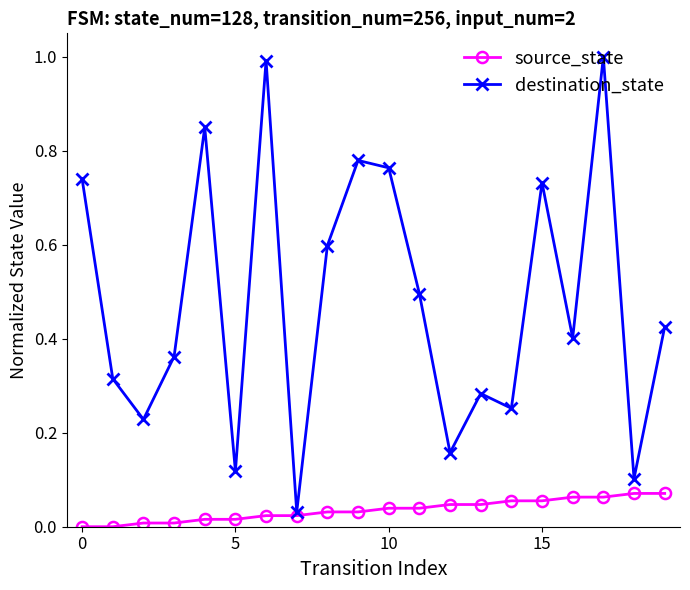

What is the value of the destination_state point at the 7th from the left?

1.0